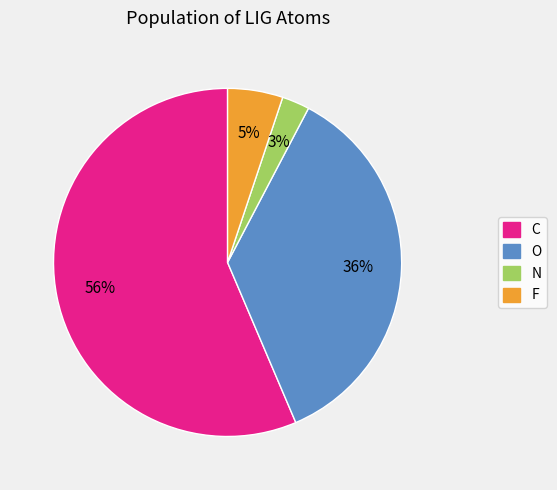

Is the sum of F and N greater than half?

No